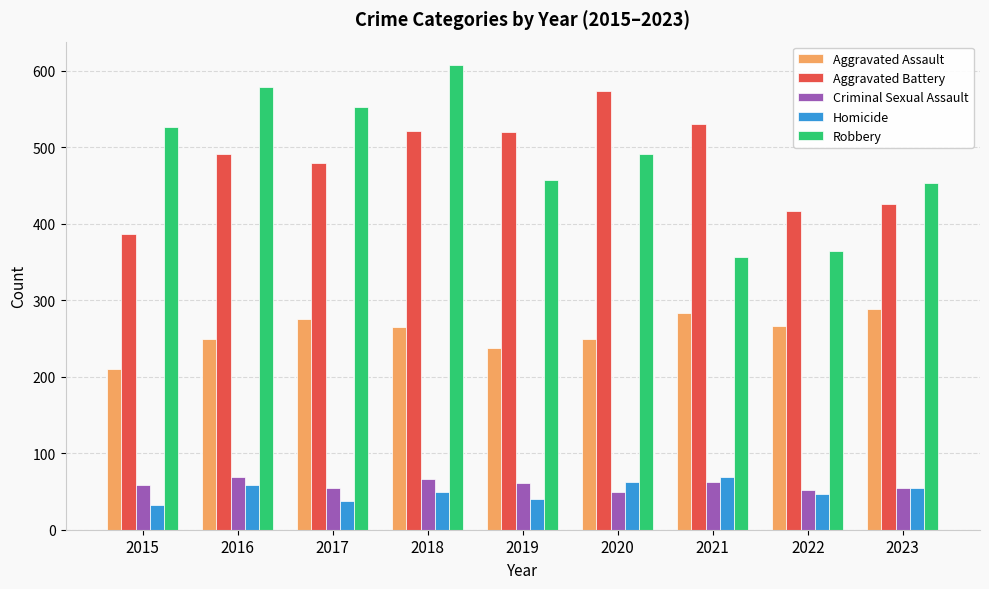

What is the value of the Criminal Sexual Assault bar at the 3rd from the left?

55